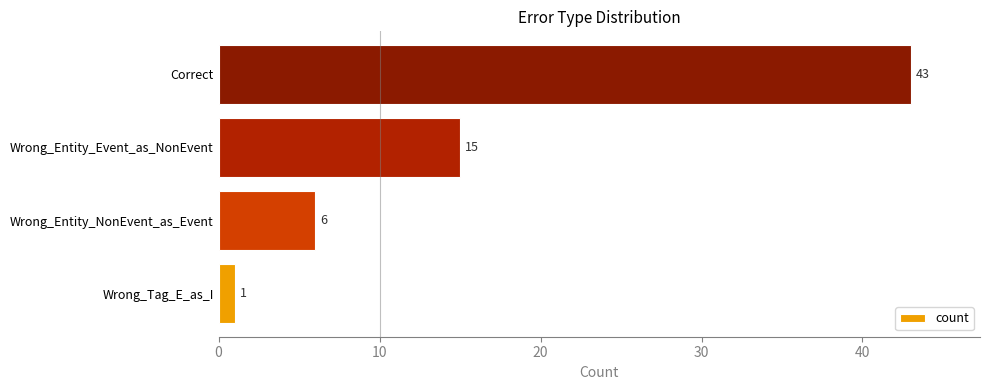

Reading top to bottom, list all the values displayed in this chart.

43	15	6	1